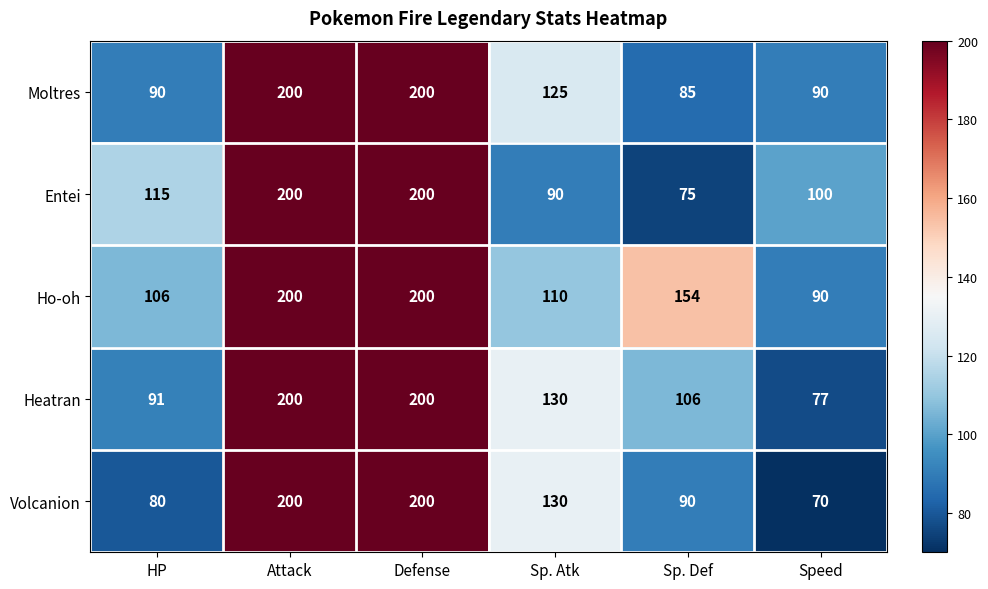

Reading right to left, transcribe all the data shown in this chart.

Moltres: Speed=90	Sp. Def=85	Sp. Atk=125	Defense=200	Attack=200	HP=90
Entei: Speed=100	Sp. Def=75	Sp. Atk=90	Defense=200	Attack=200	HP=115
Ho-oh: Speed=90	Sp. Def=154	Sp. Atk=110	Defense=200	Attack=200	HP=106
Heatran: Speed=77	Sp. Def=106	Sp. Atk=130	Defense=200	Attack=200	HP=91
Volcanion: Speed=70	Sp. Def=90	Sp. Atk=130	Defense=200	Attack=200	HP=80